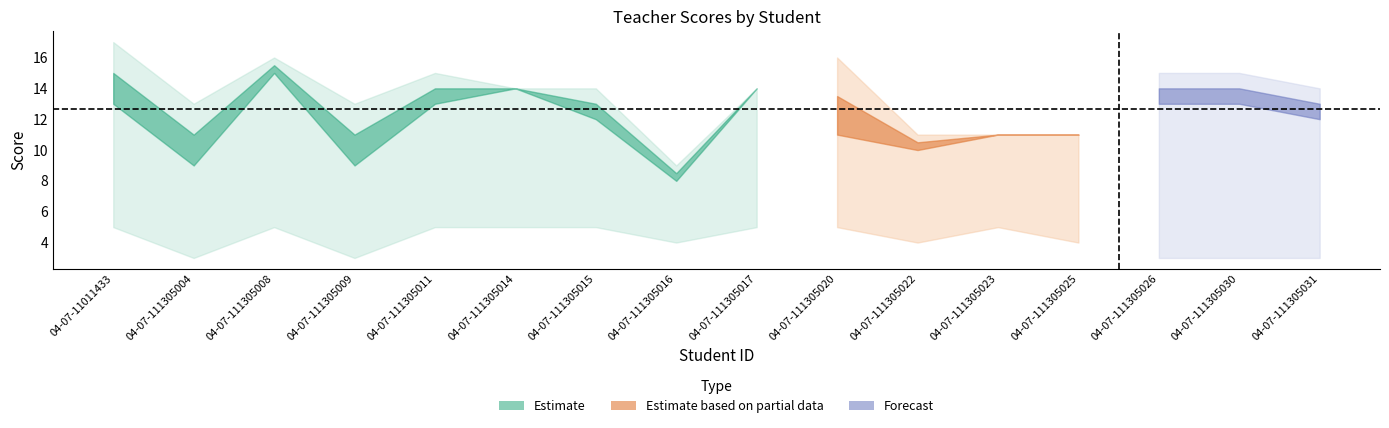

Is it true that Teacher1-1 equals 5.1 at 04-07-111305009?

False